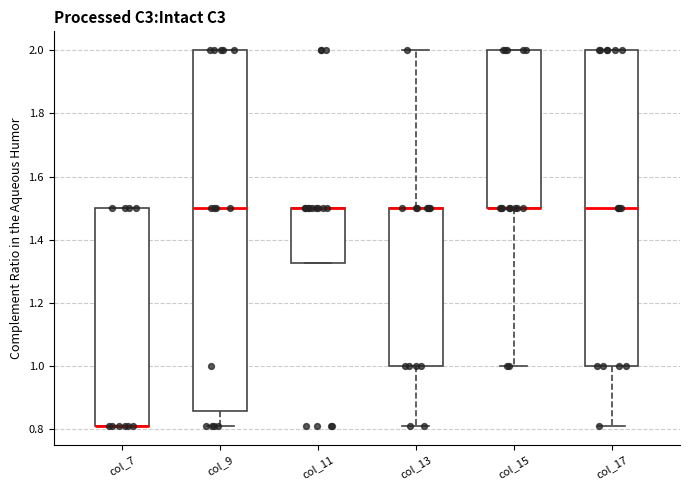

Reading left to right, read every box against the y-axis: the position of its median line, the range the box covers, and the ends of its whiskers. The values are not printed on the chart, so give them approximately, as read against the axis.

col_7: median 0.82 (drawn on the box's lower edge), box 0.82 to 1.50, whiskers 0.82 to 1.50
col_9: median 1.50, box 0.86 to 2.00, whiskers 0.82 to 2.00
col_11: median 1.50 (drawn on the box's upper edge), box 1.32 to 1.50, whiskers 1.32 to 1.50
col_13: median 1.50 (drawn on the box's upper edge), box 1.00 to 1.50, whiskers 0.82 to 2.00
col_15: median 1.50 (drawn on the box's lower edge), box 1.50 to 2.00, whiskers 1.00 to 2.00
col_17: median 1.50, box 1.00 to 2.00, whiskers 0.82 to 2.00